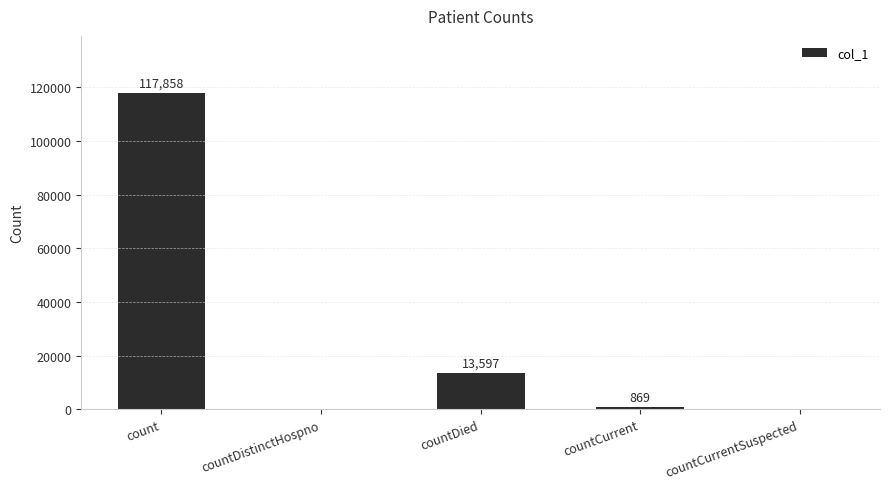

What is the sum of all values?

132324